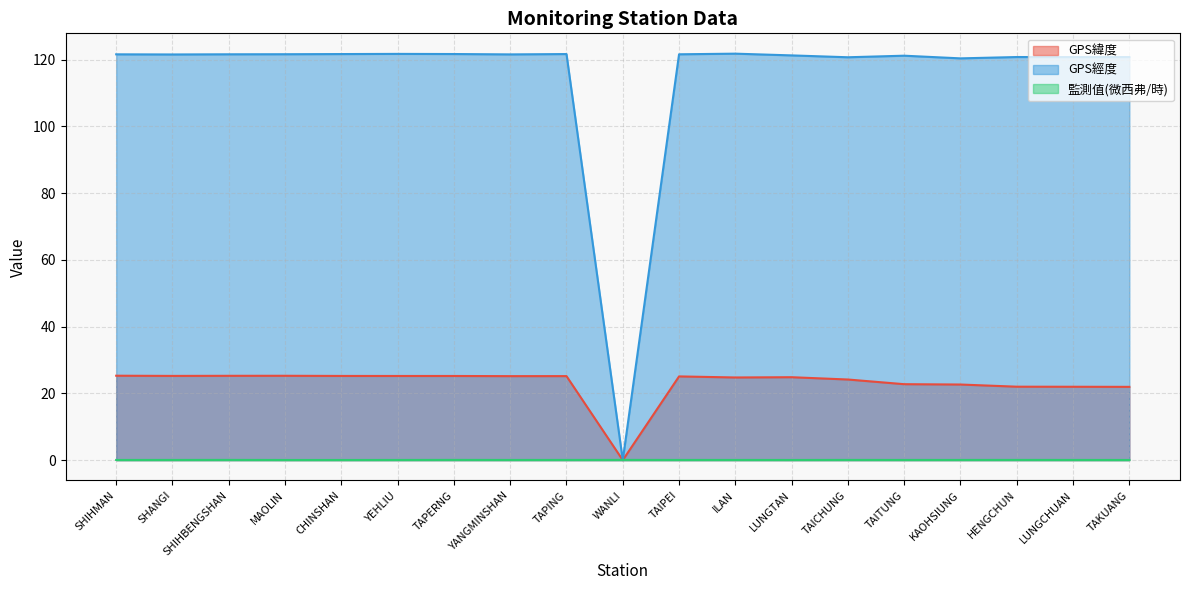

What is the difference between the maximum and minimum values in the GPS經度 series?

121.8